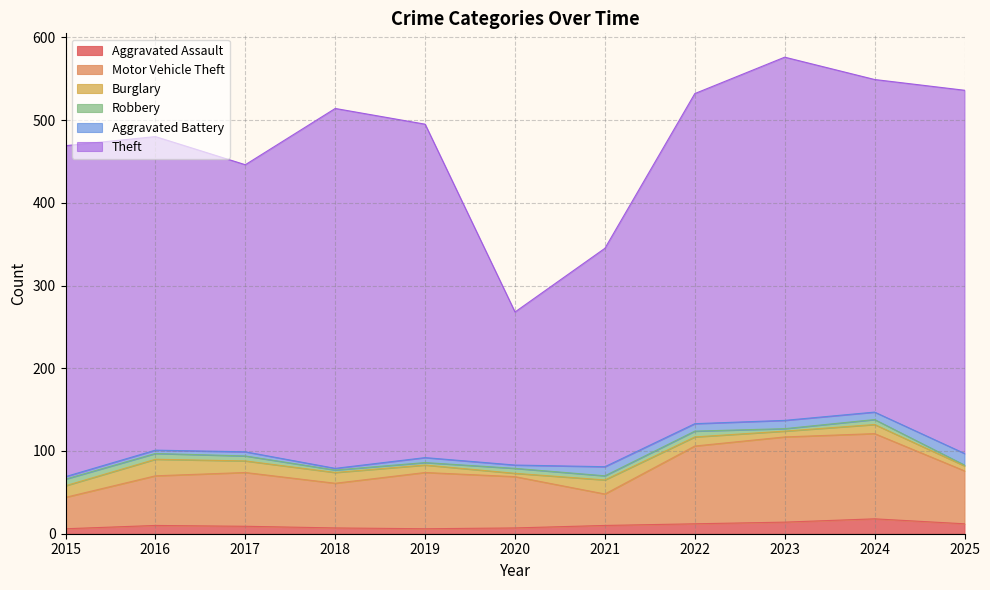

Is the value of Burglary at 2019 greater than the value of Aggravated Assault at 2016?

No